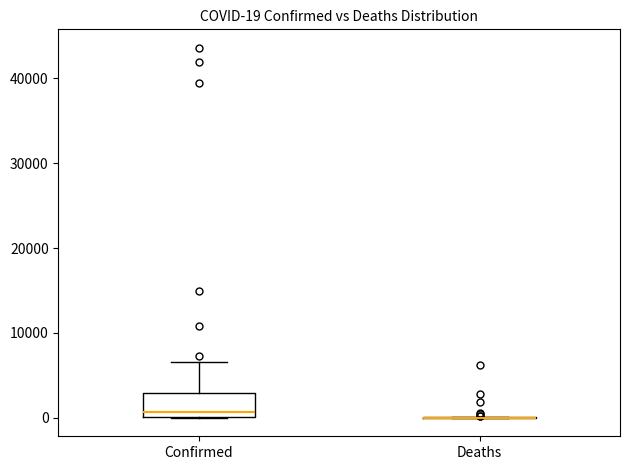

Comparing the boxes themselves (not the whiskers), which one is the tallest?

Confirmed